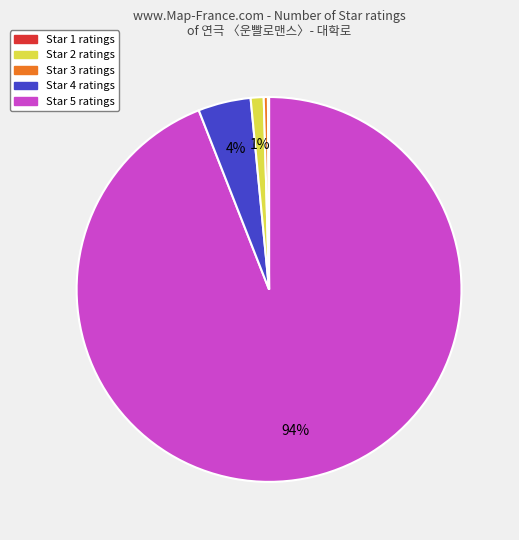

To the nearest percent, what is the average slice percentage?

20%